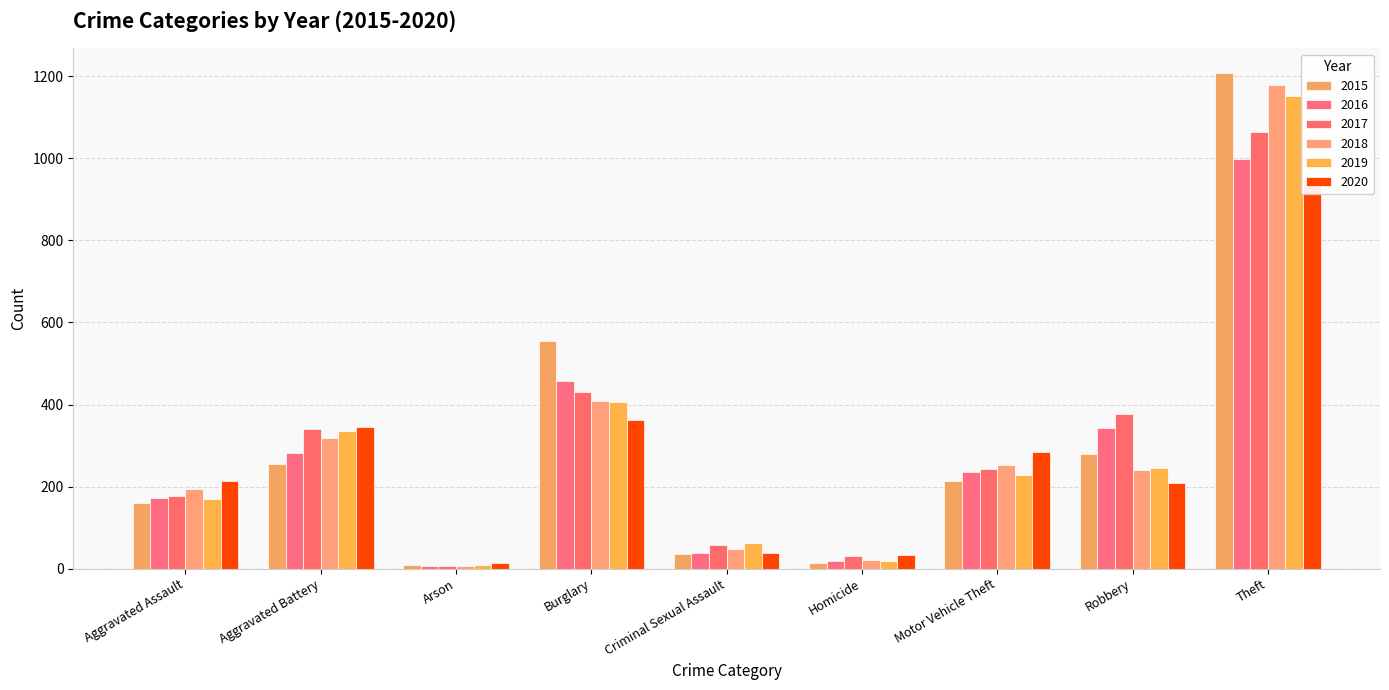

Which series has the largest total across all categories?

2015